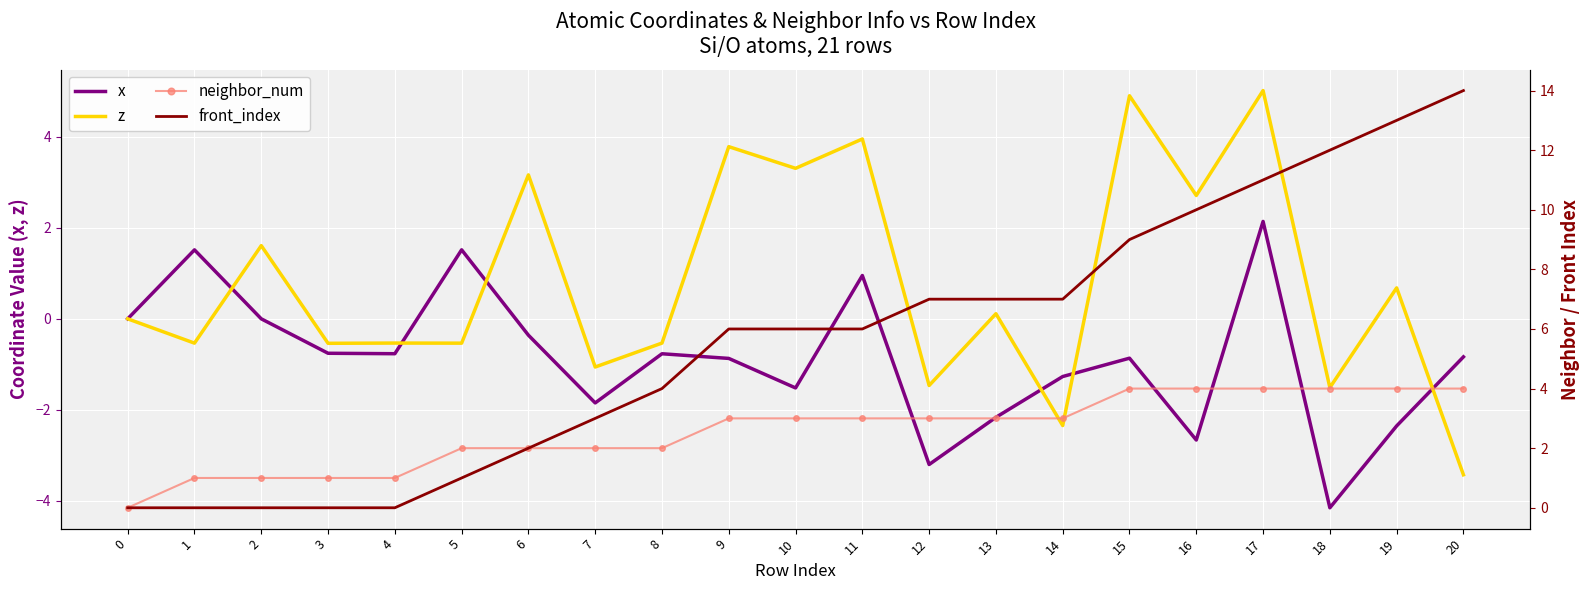

What is the difference between the maximum and minimum values in the x series?

6.3